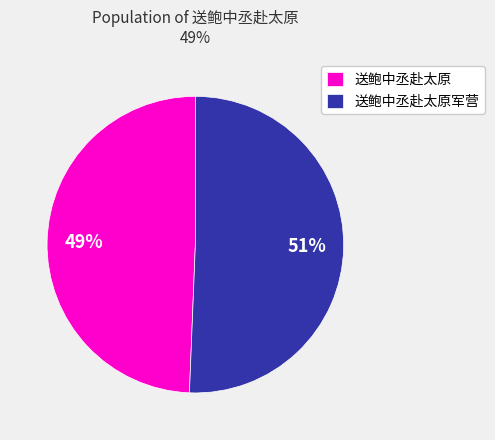

Does any single category account for the majority?

Yes